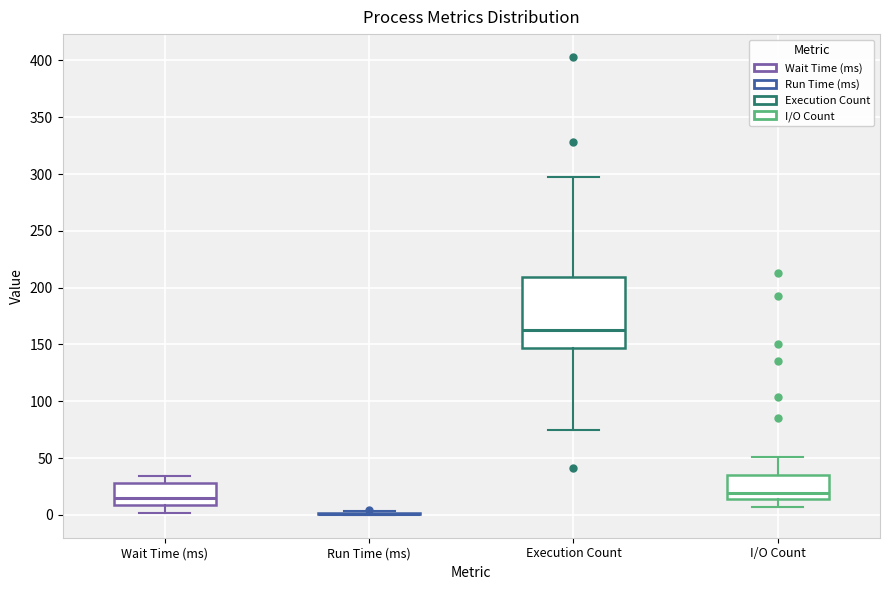

Which box is the tallest, from its lower edge to its upper edge?

Execution Count